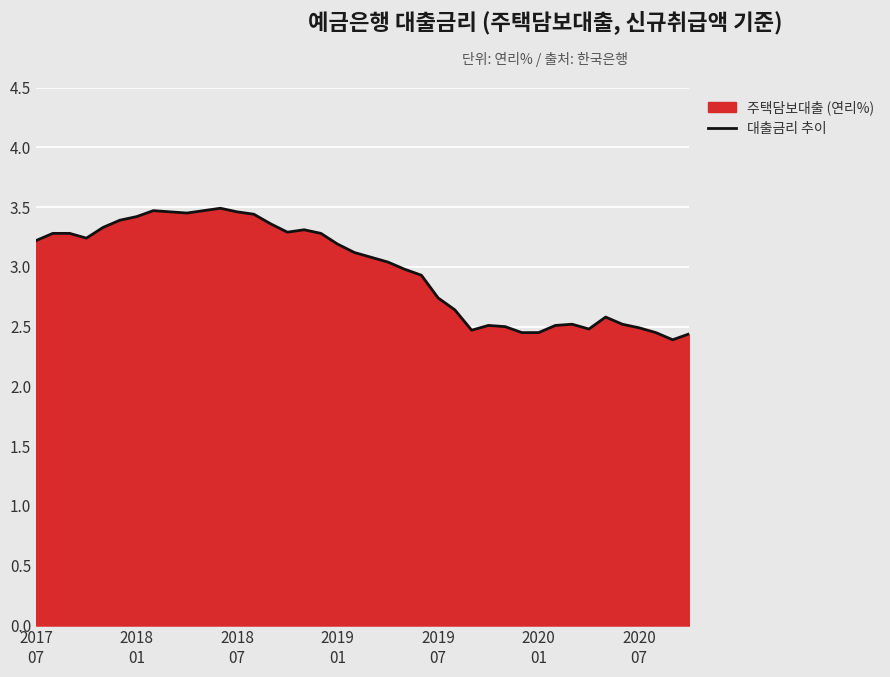

Does the chart display data point markers on the line(s)?

No